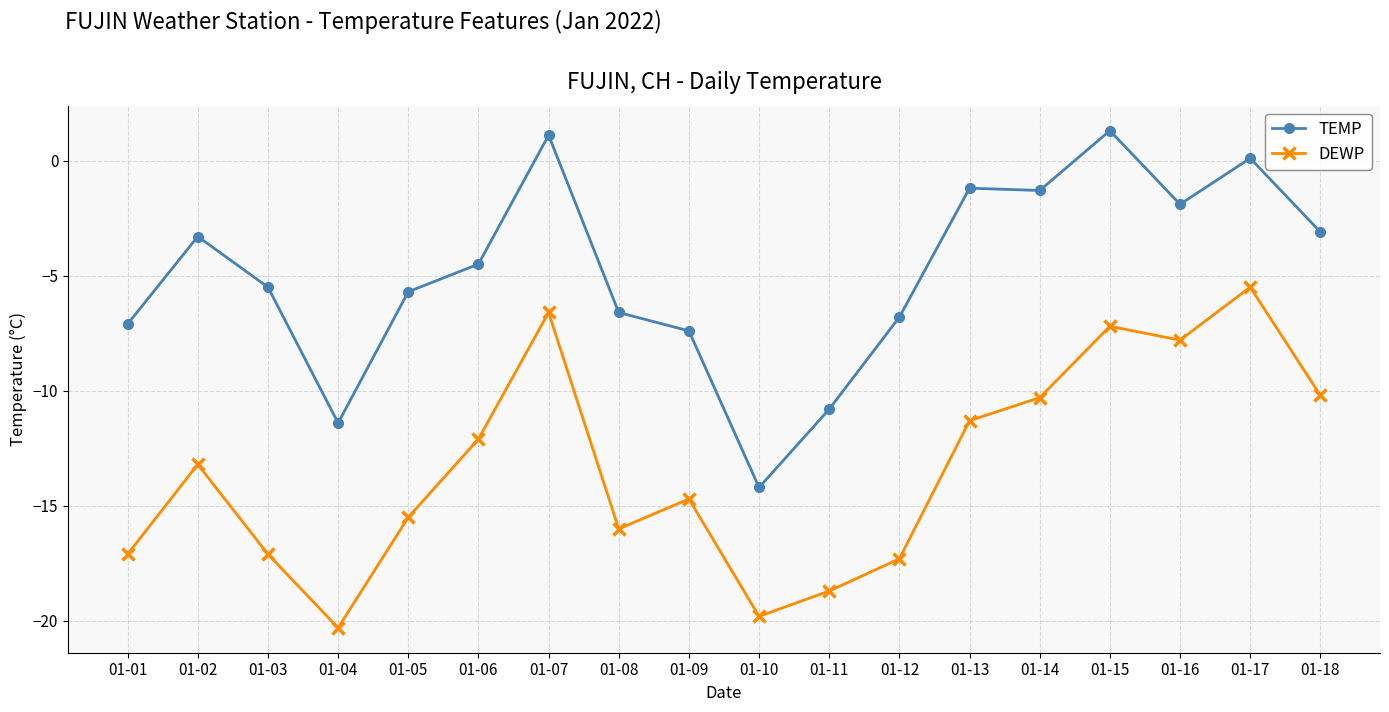

What is the total value across all series at 01-13?

-12.5